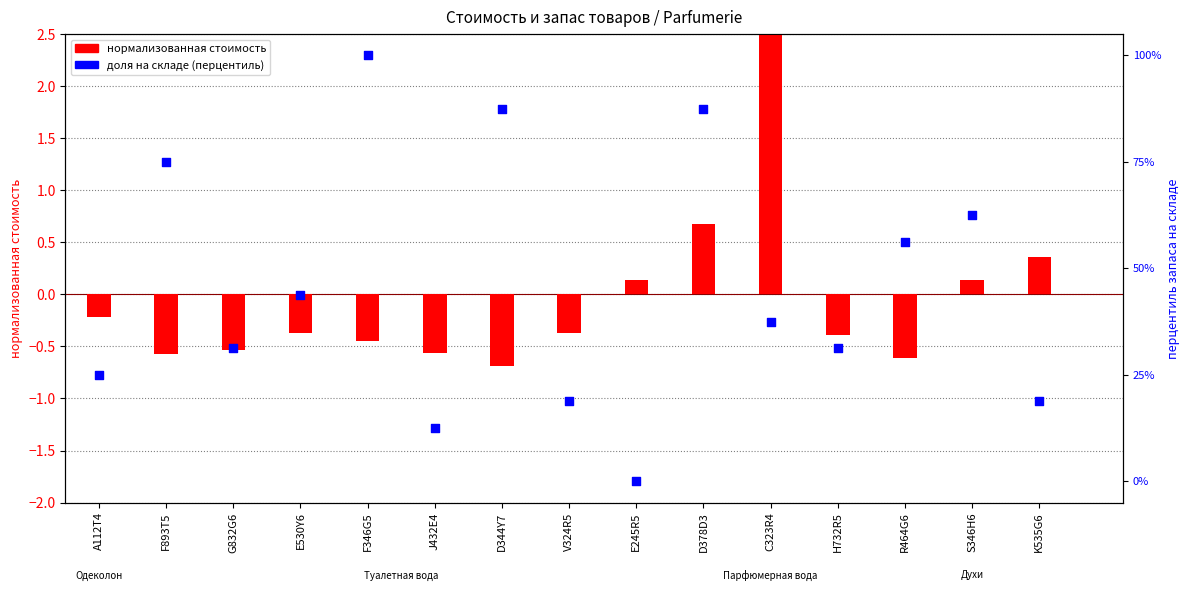

Which series reaches the minimum Y coordinate?

нормализованная стоимость